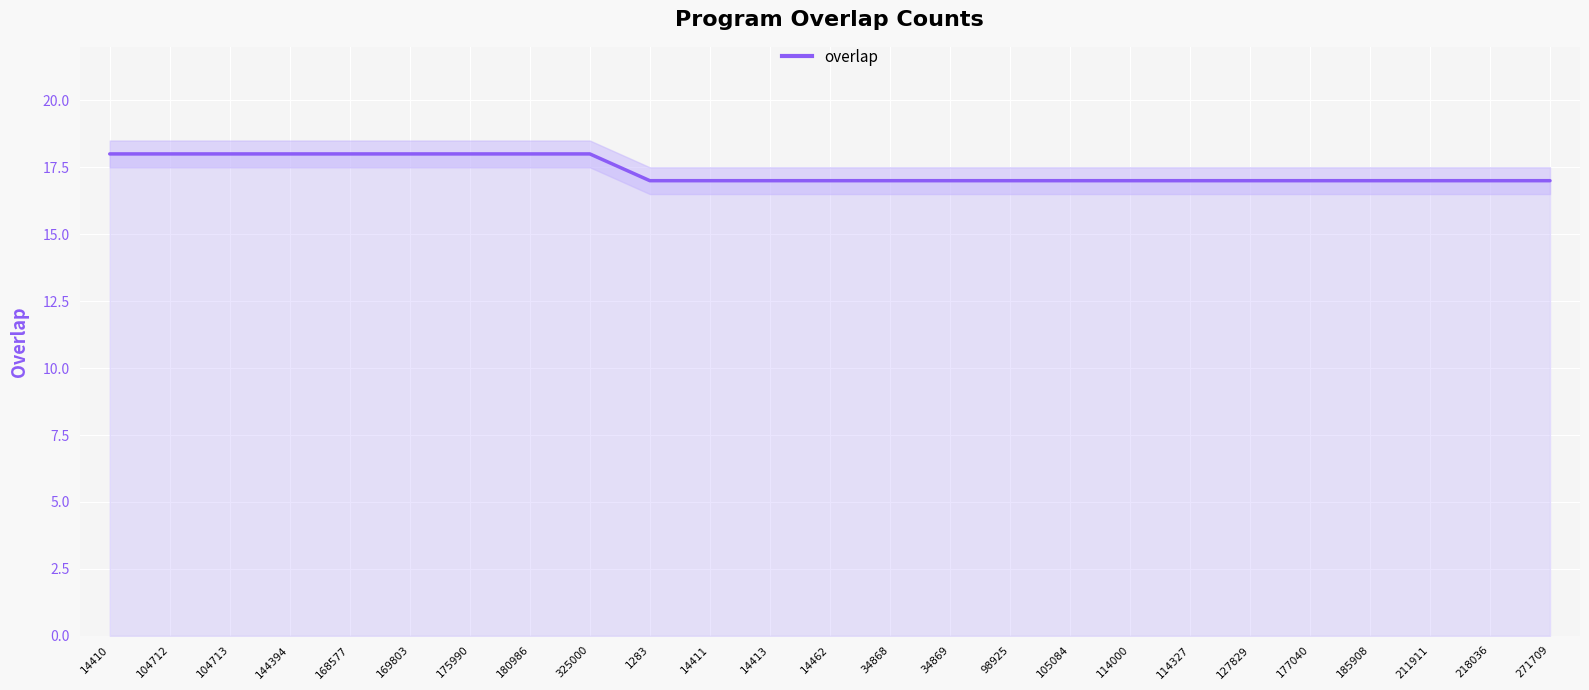

How many lines are shown in the chart?

1